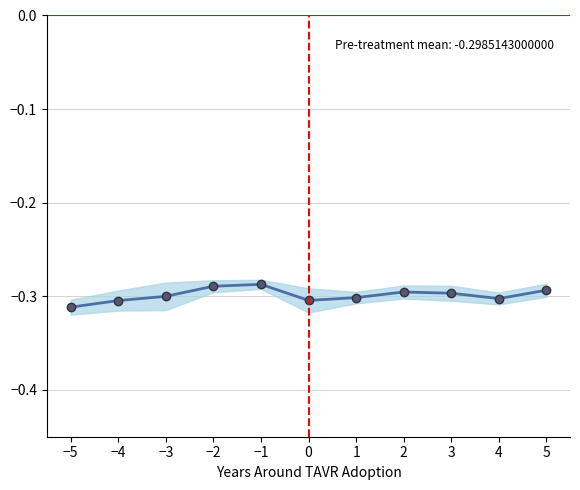

Where is the data nearest to the value 0?

−1